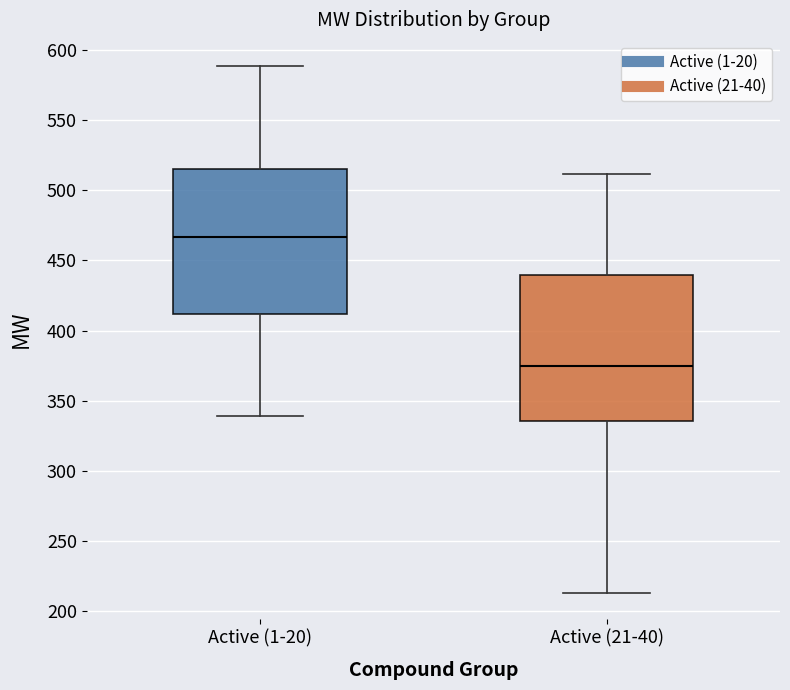

Where does the upper whisker of the box for Active (21-40) end on the y-axis? The values are not printed on the chart, so give them approximately, as read against the axis.

510